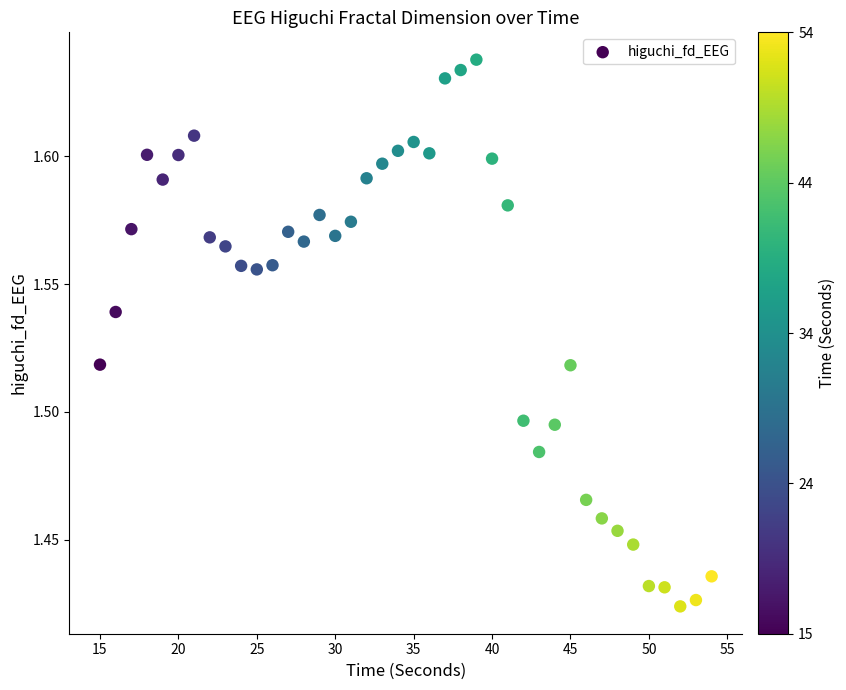

What is the range of X values (max minus min)?

39.0